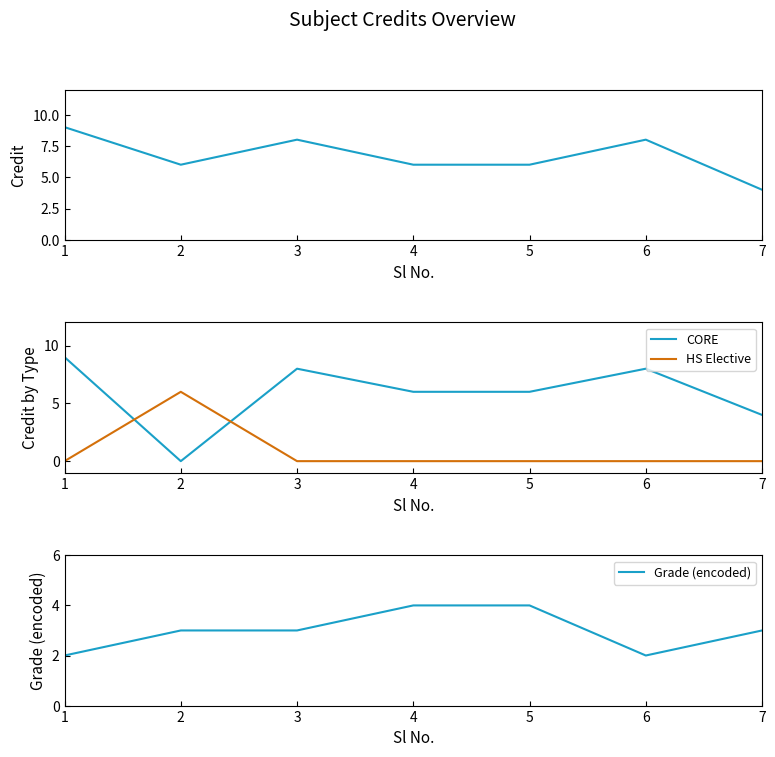

Where is the first local maximum for HS Elective?

2